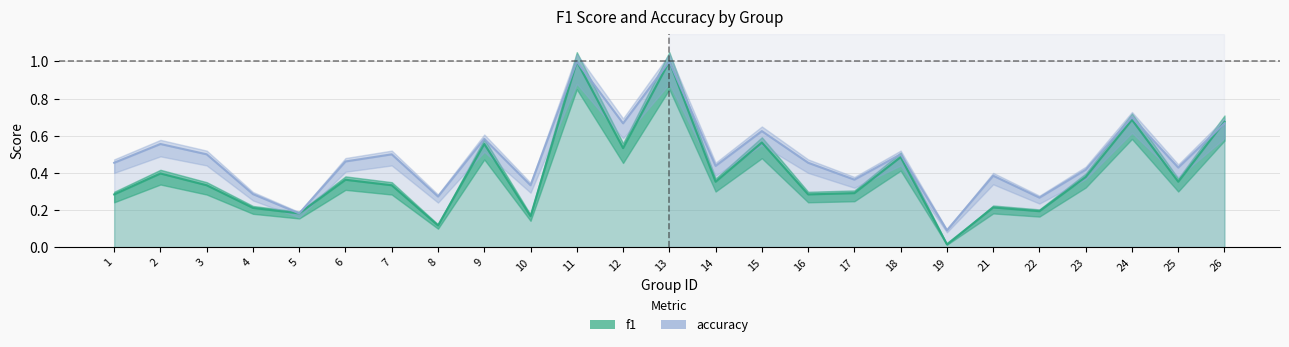

True or false: accuracy has a value of 0.4 at 14.

True